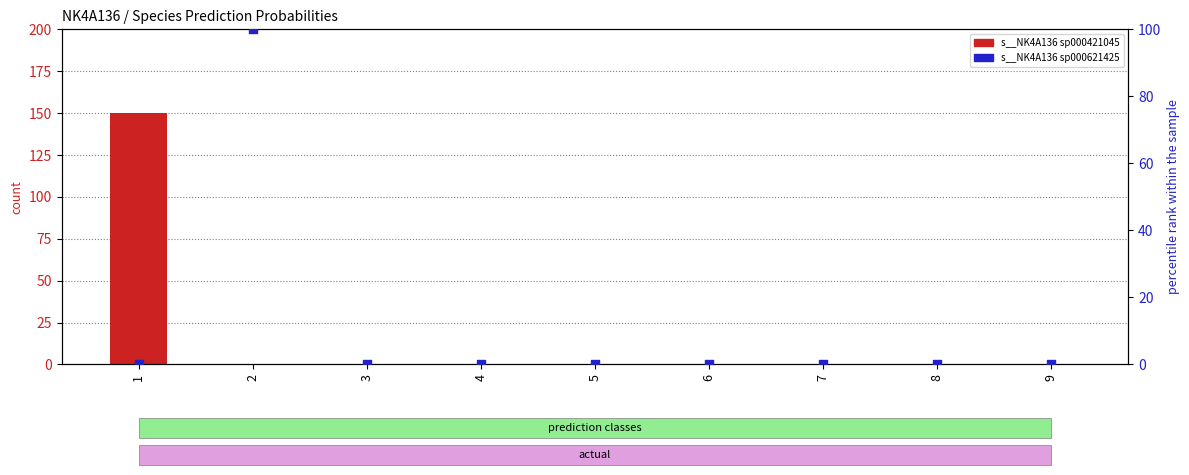

Which series has the largest Y range (max minus min)?

s__NK4A136 sp000421045